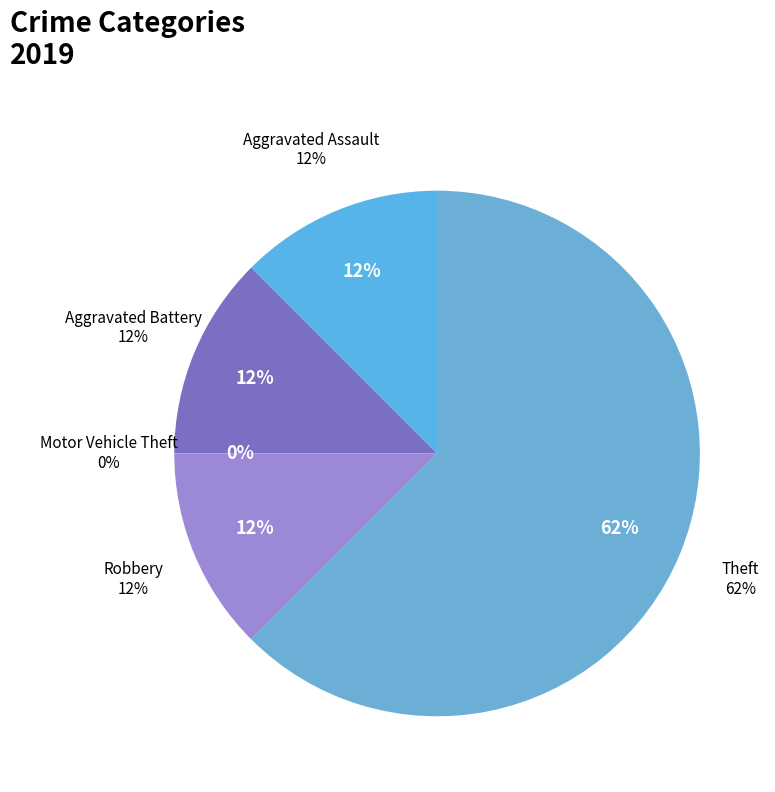

To the nearest percent, what portion does Theft represent?

62%